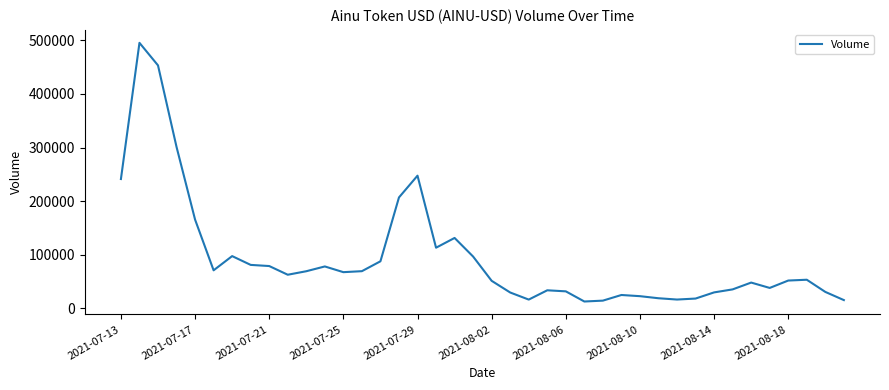

What is the difference between the maximum and minimum values?

482249